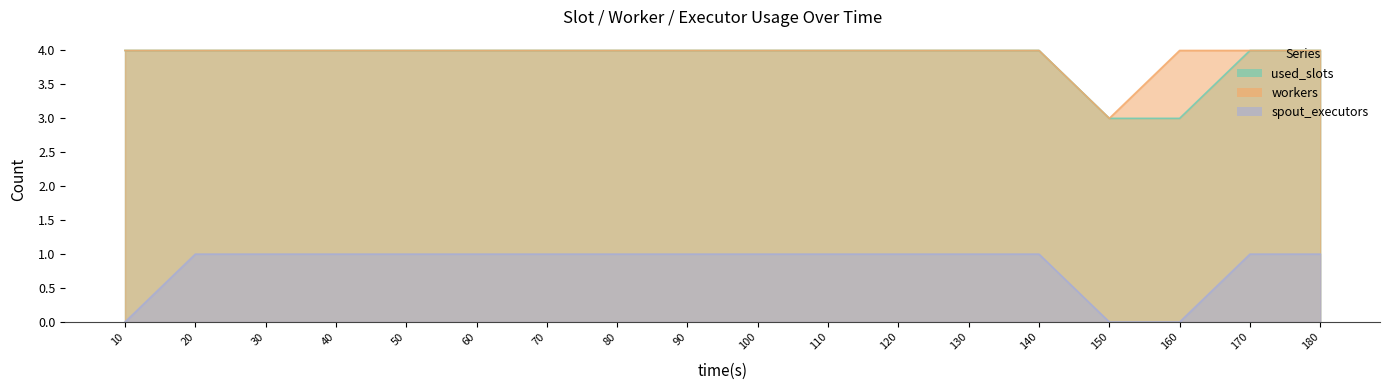

Reading left to right, what are all the values shown in this chart?

used_slots: 10=4	20=4	30=4	40=4	50=4	60=4	70=4	80=4	90=4	100=4	110=4	120=4	130=4	140=4	150=3	160=3	170=4	180=4
workers: 10=4	20=4	30=4	40=4	50=4	60=4	70=4	80=4	90=4	100=4	110=4	120=4	130=4	140=4	150=3	160=4	170=4	180=4
spout_executors: 10=0	20=1	30=1	40=1	50=1	60=1	70=1	80=1	90=1	100=1	110=1	120=1	130=1	140=1	150=0	160=0	170=1	180=1